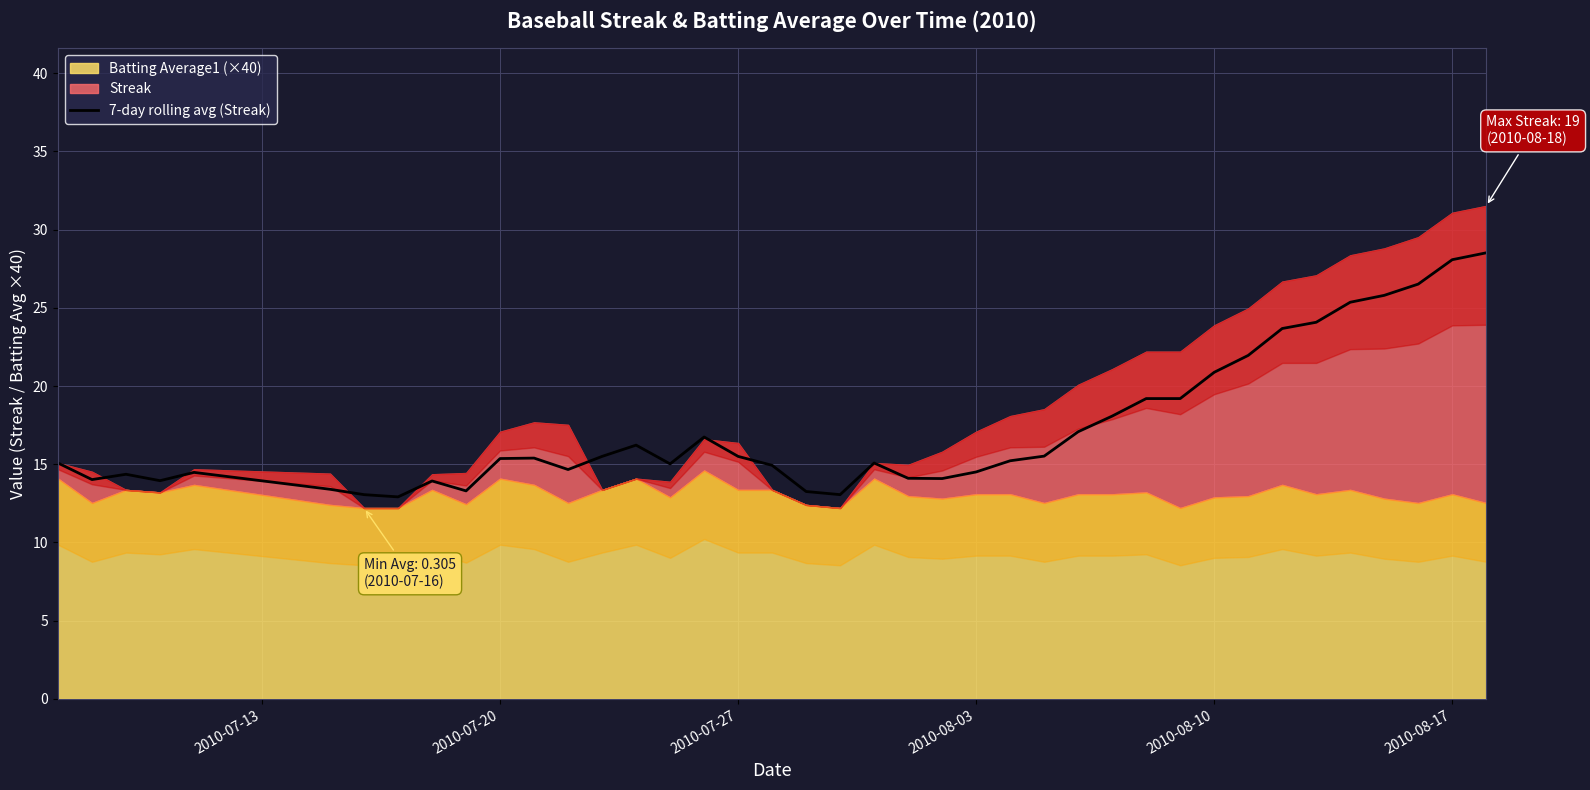

True or false: 7-day rolling avg (Streak) has a value of 15.5 at 2010-07-27.

True